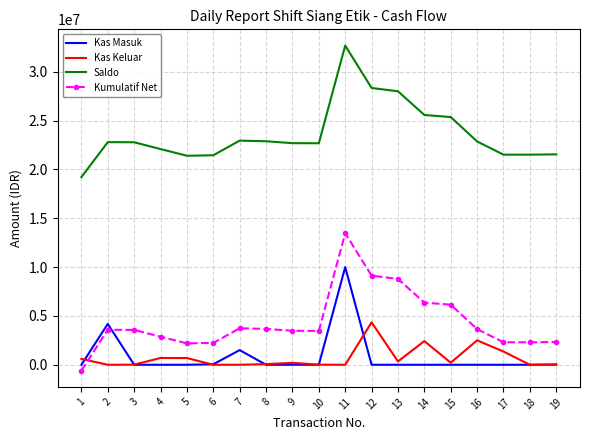

What is the smallest value displayed?

-600000